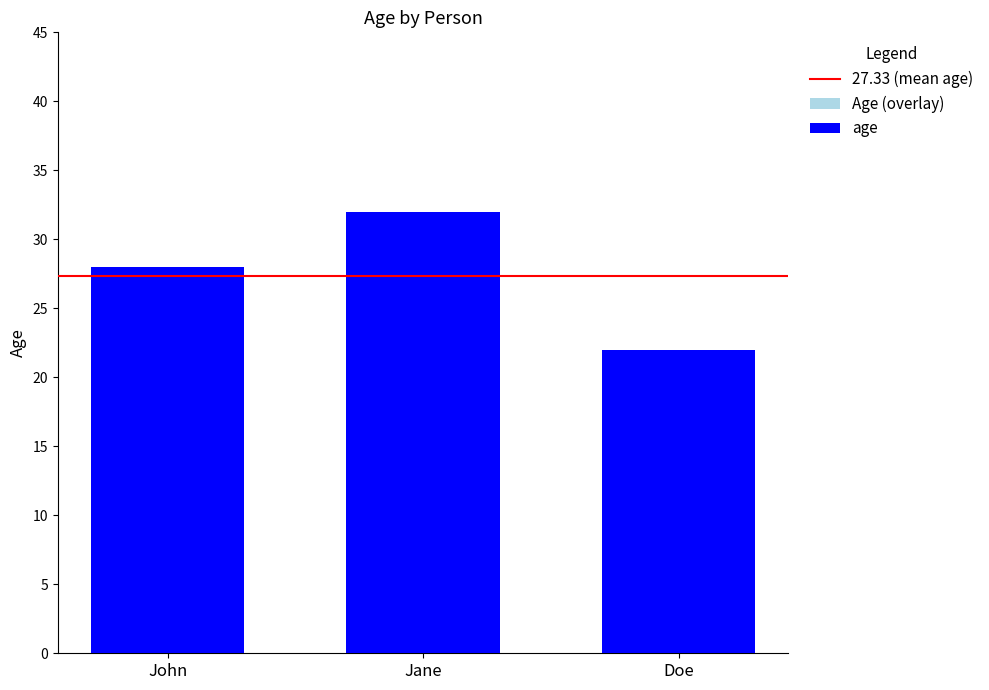

Read the value at Jane.

32